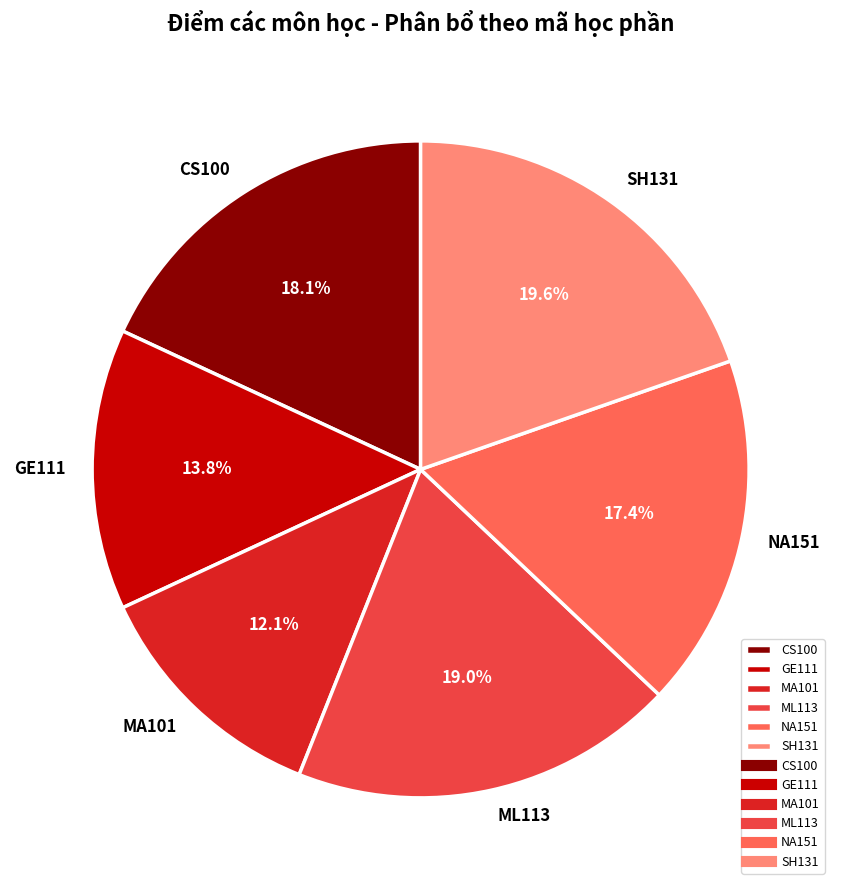

Which has a higher value, NA151 or ML113?

ML113